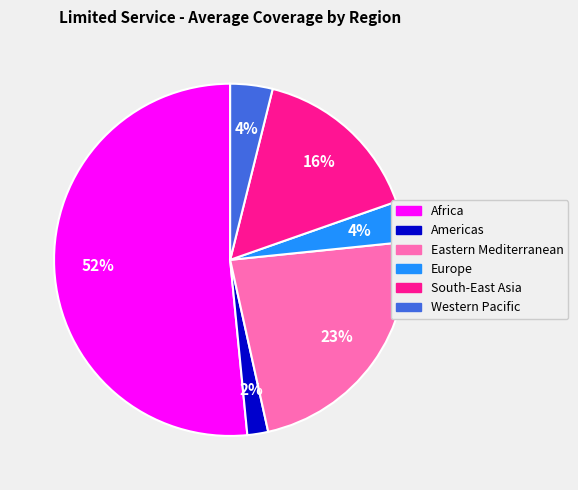

Count the number of slices in the pie.

6